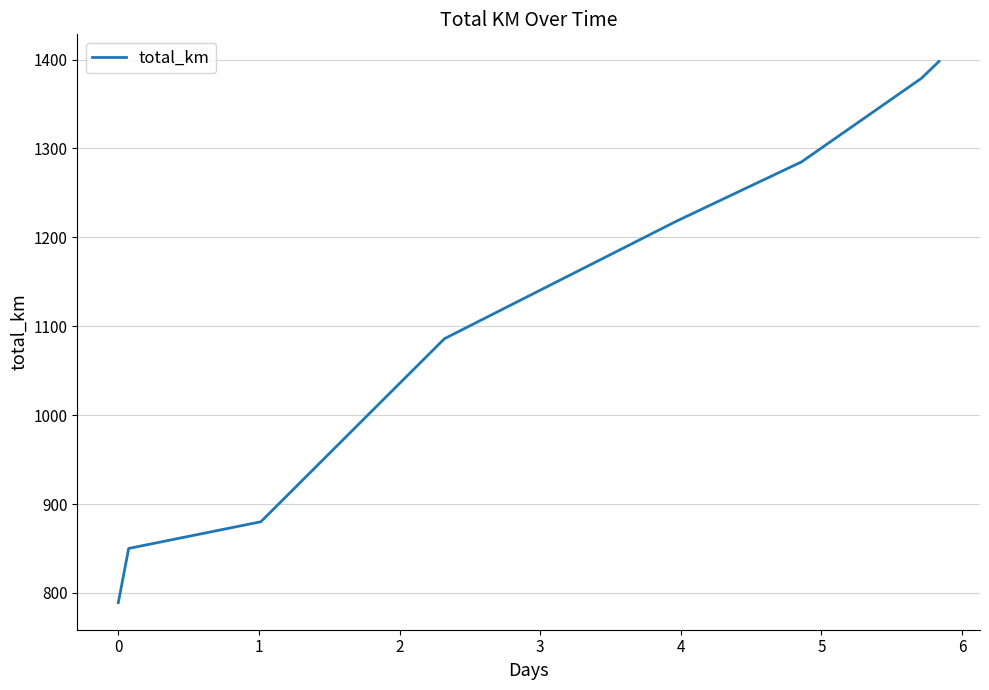

What is the maximum value shown in the chart?

1398